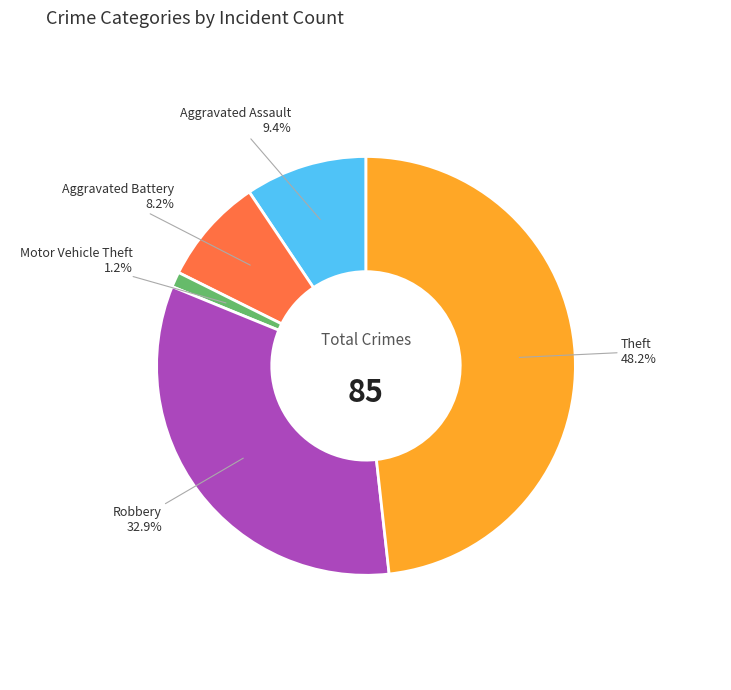

Is the sum of Robbery and Motor Vehicle Theft greater than half?

No